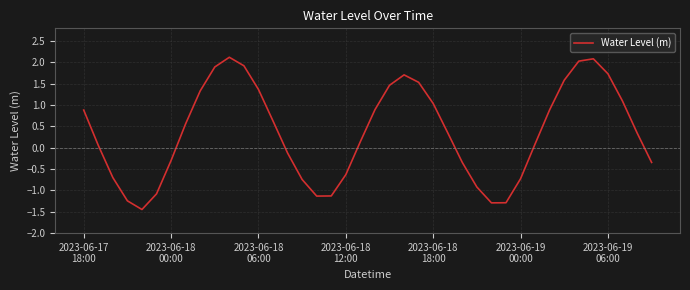

What is the smallest value displayed?

-1.4